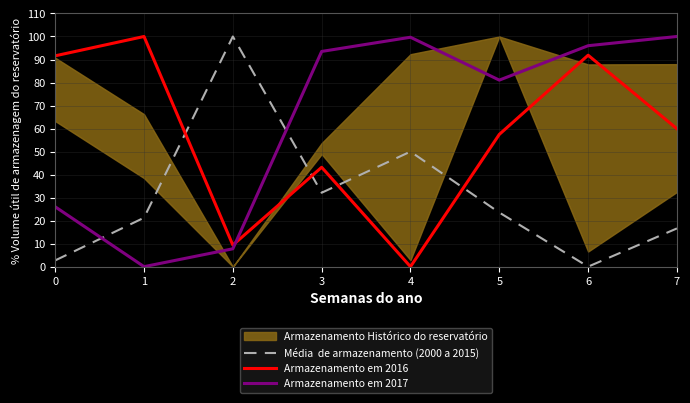

List the labels in order of Média  de armazenamento (2000 a 2015) value, largest first.

2, 4, 3, 5, 1, 7, 0, 6